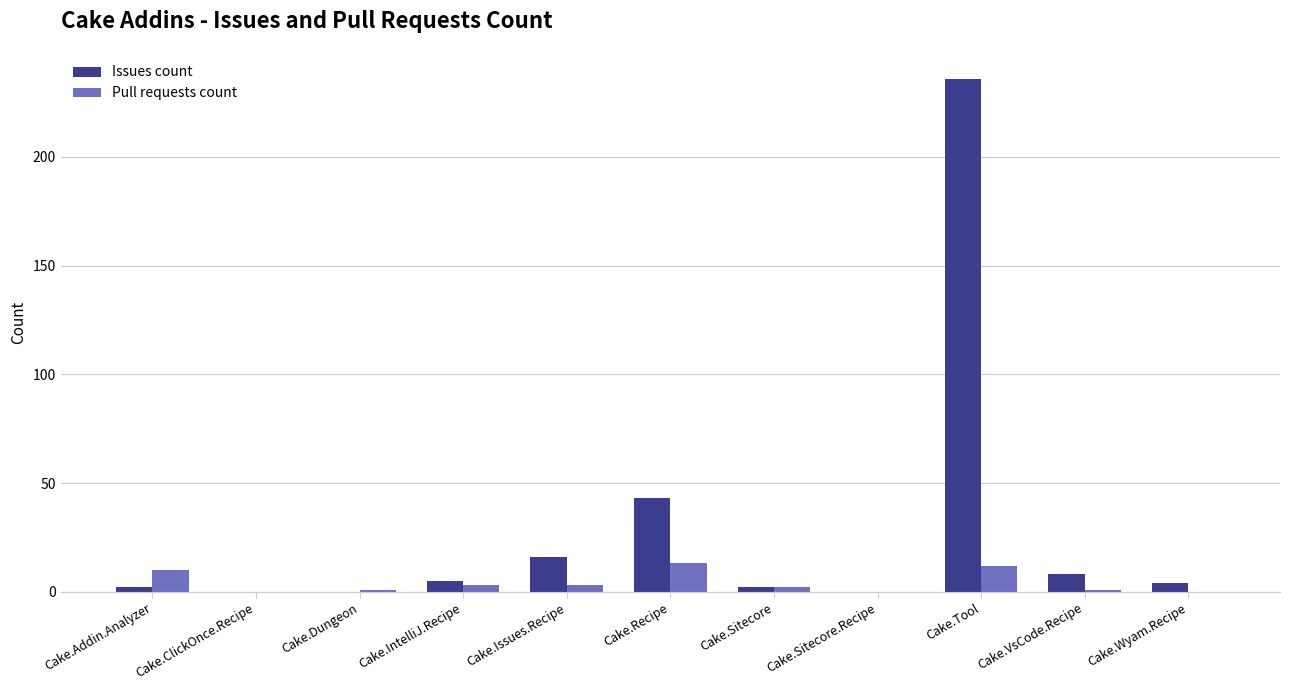

At which category is the sum across all series the highest?

Cake.Tool